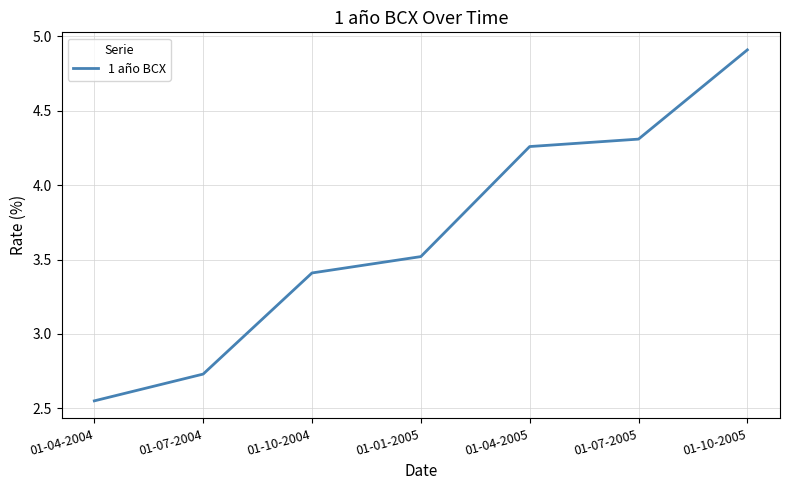

At which label is the value closest to 3?

01-07-2004